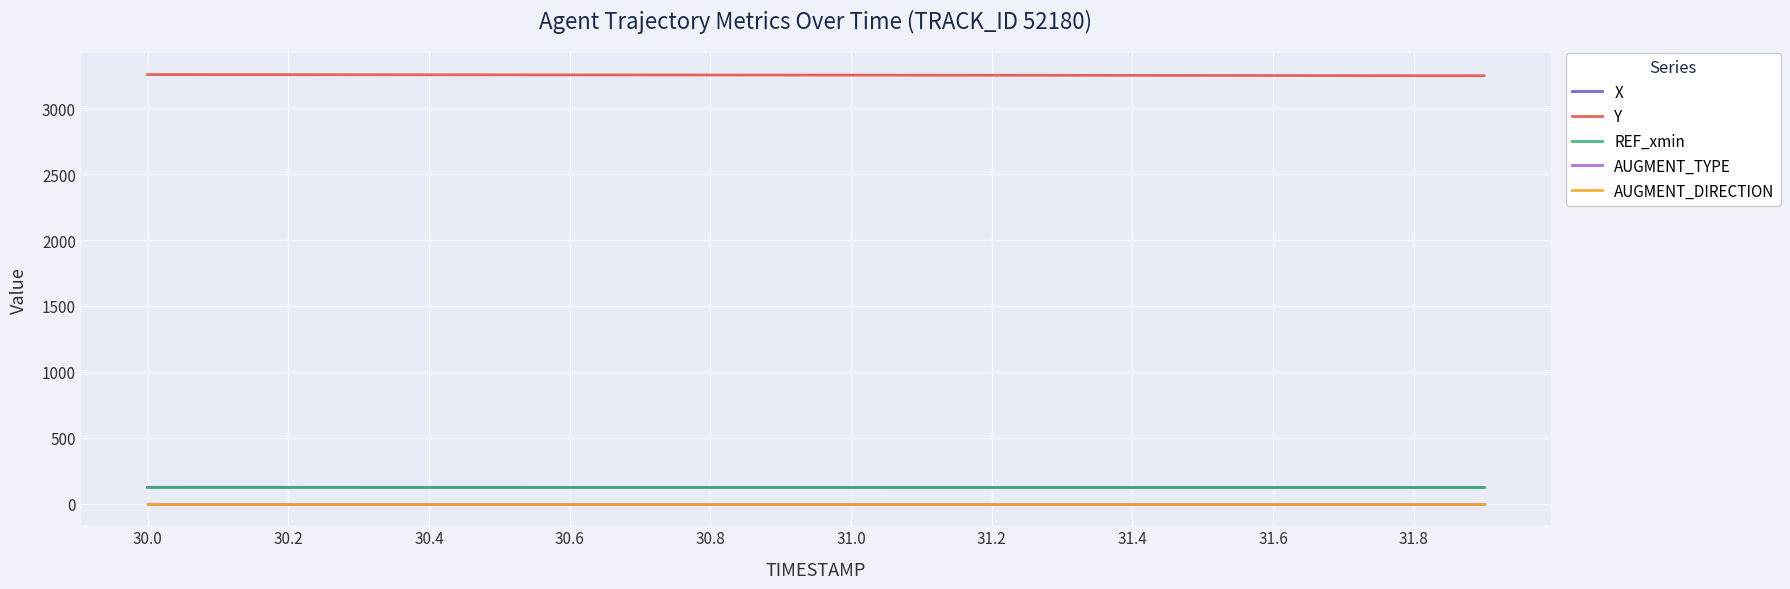

Is this an area chart (filled region under the line)?

No